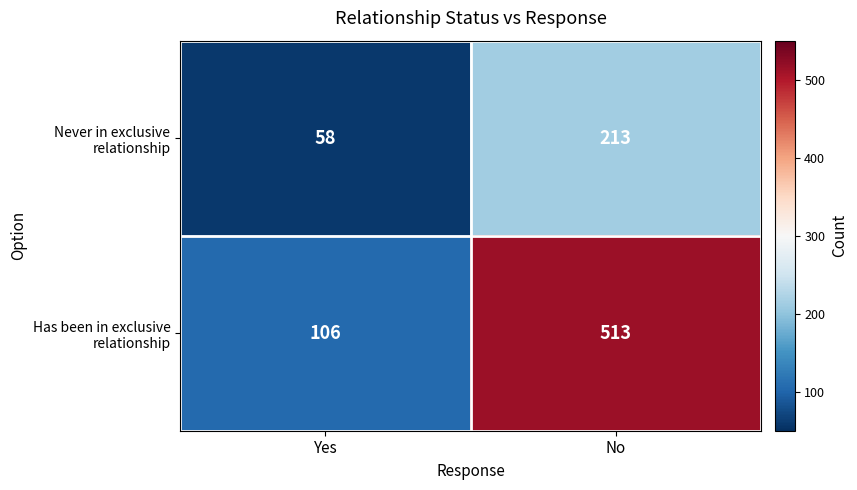

What is the spread (max minus min) of values at No?

300